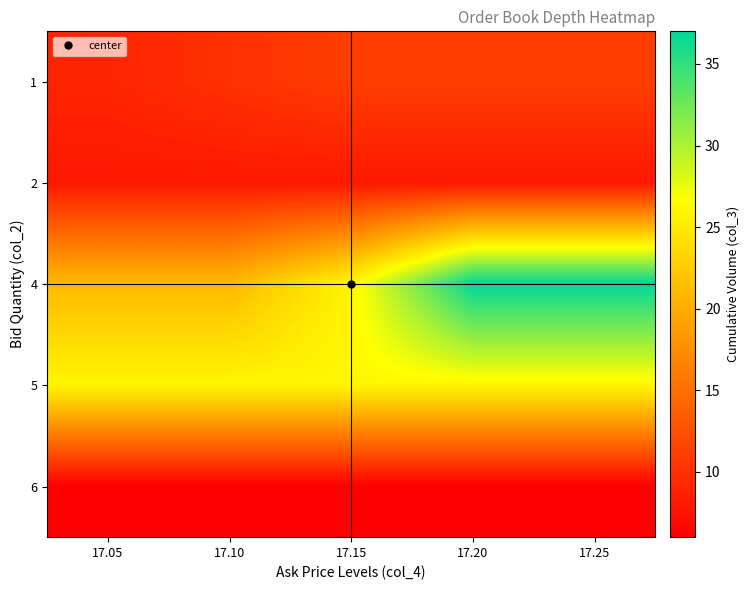

What is the total value across all series at 17.25?

88